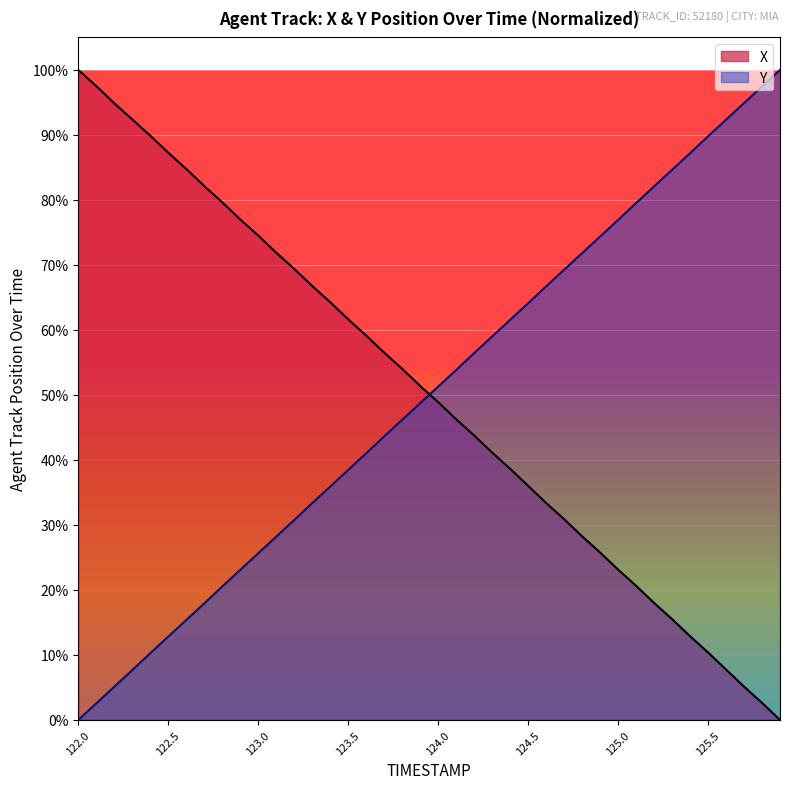

What is the sum of all Y values?

20.0